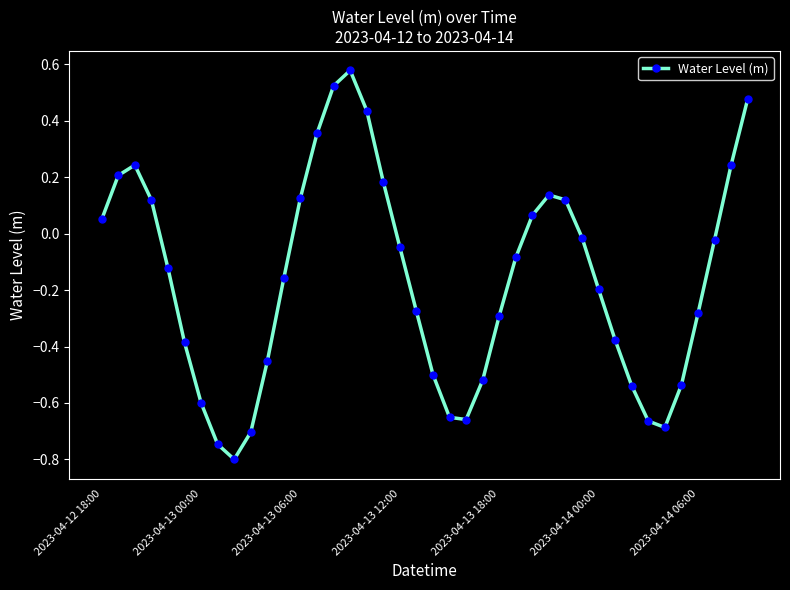

What is the difference between the maximum and minimum values?

1.4